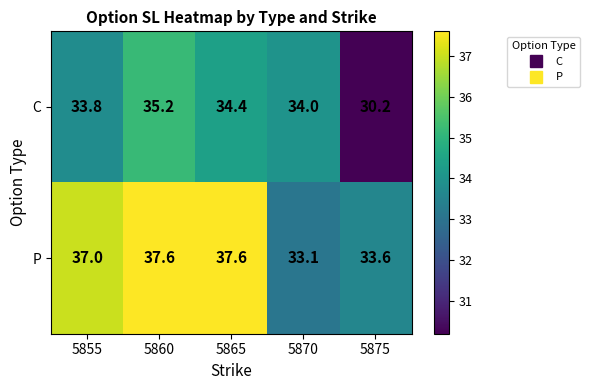

Reading left to right, extract all data points from this chart.

C: 5855=33.8	5860=35.2	5865=34.4	5870=34.0	5875=30.2
P: 5855=37.0	5860=37.6	5865=37.6	5870=33.1	5875=33.6